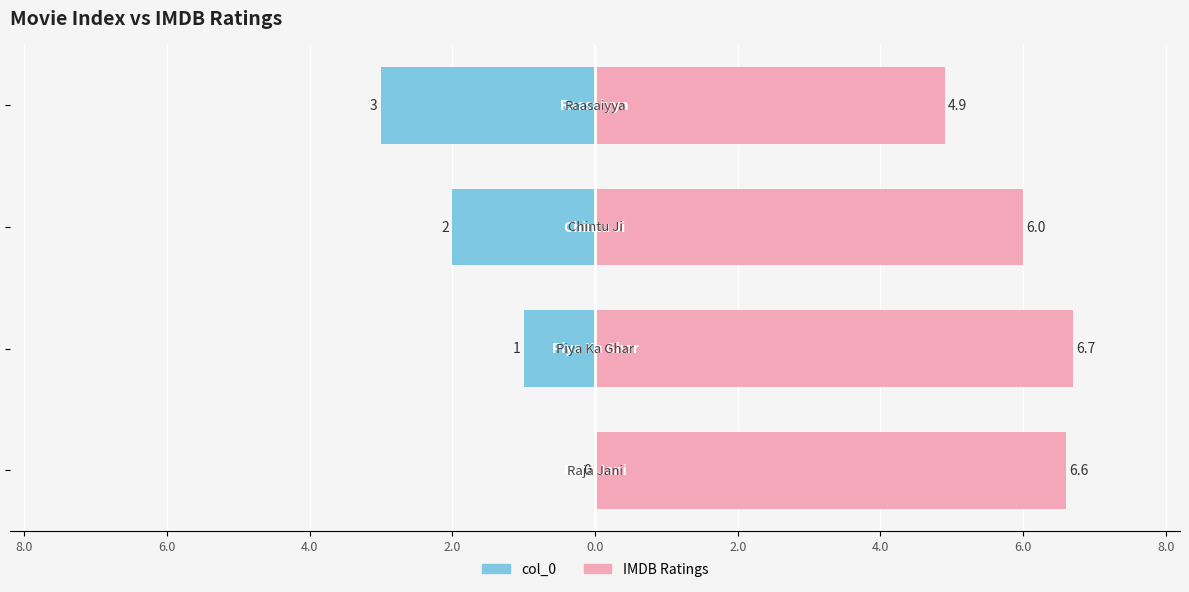

Between 10.0 and 6.0, which series saw the biggest shift?

col_0